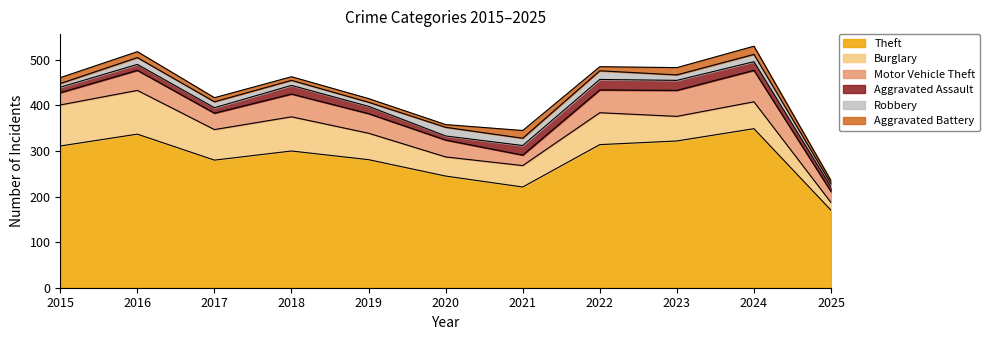

At 2016, list the series in order from largest to smallest.

Theft, Burglary, Motor Vehicle Theft, Robbery, Aggravated Assault, Aggravated Battery